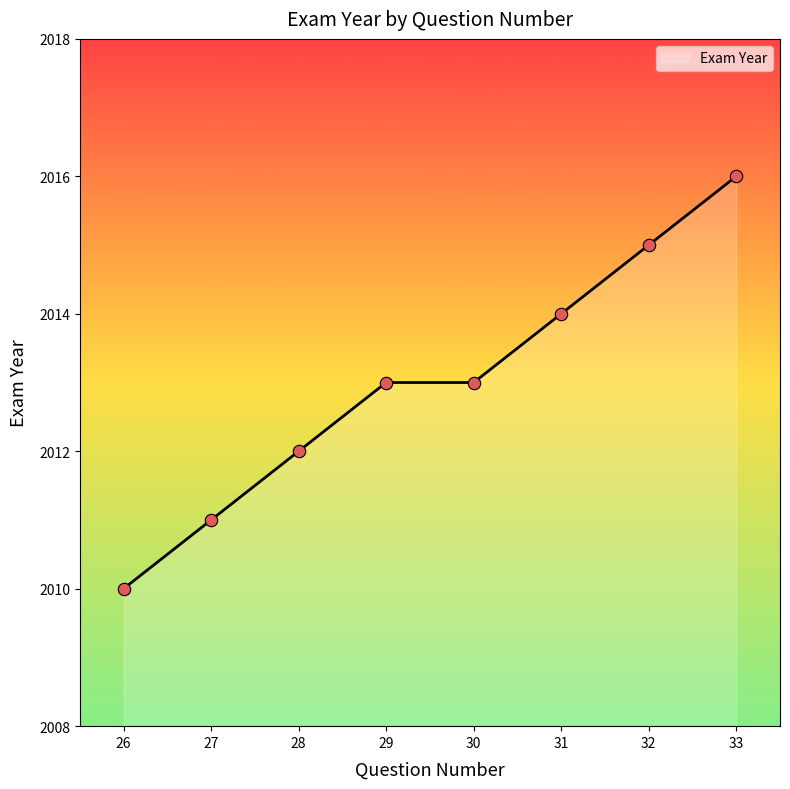

Between 33 and 27, which is larger?

33